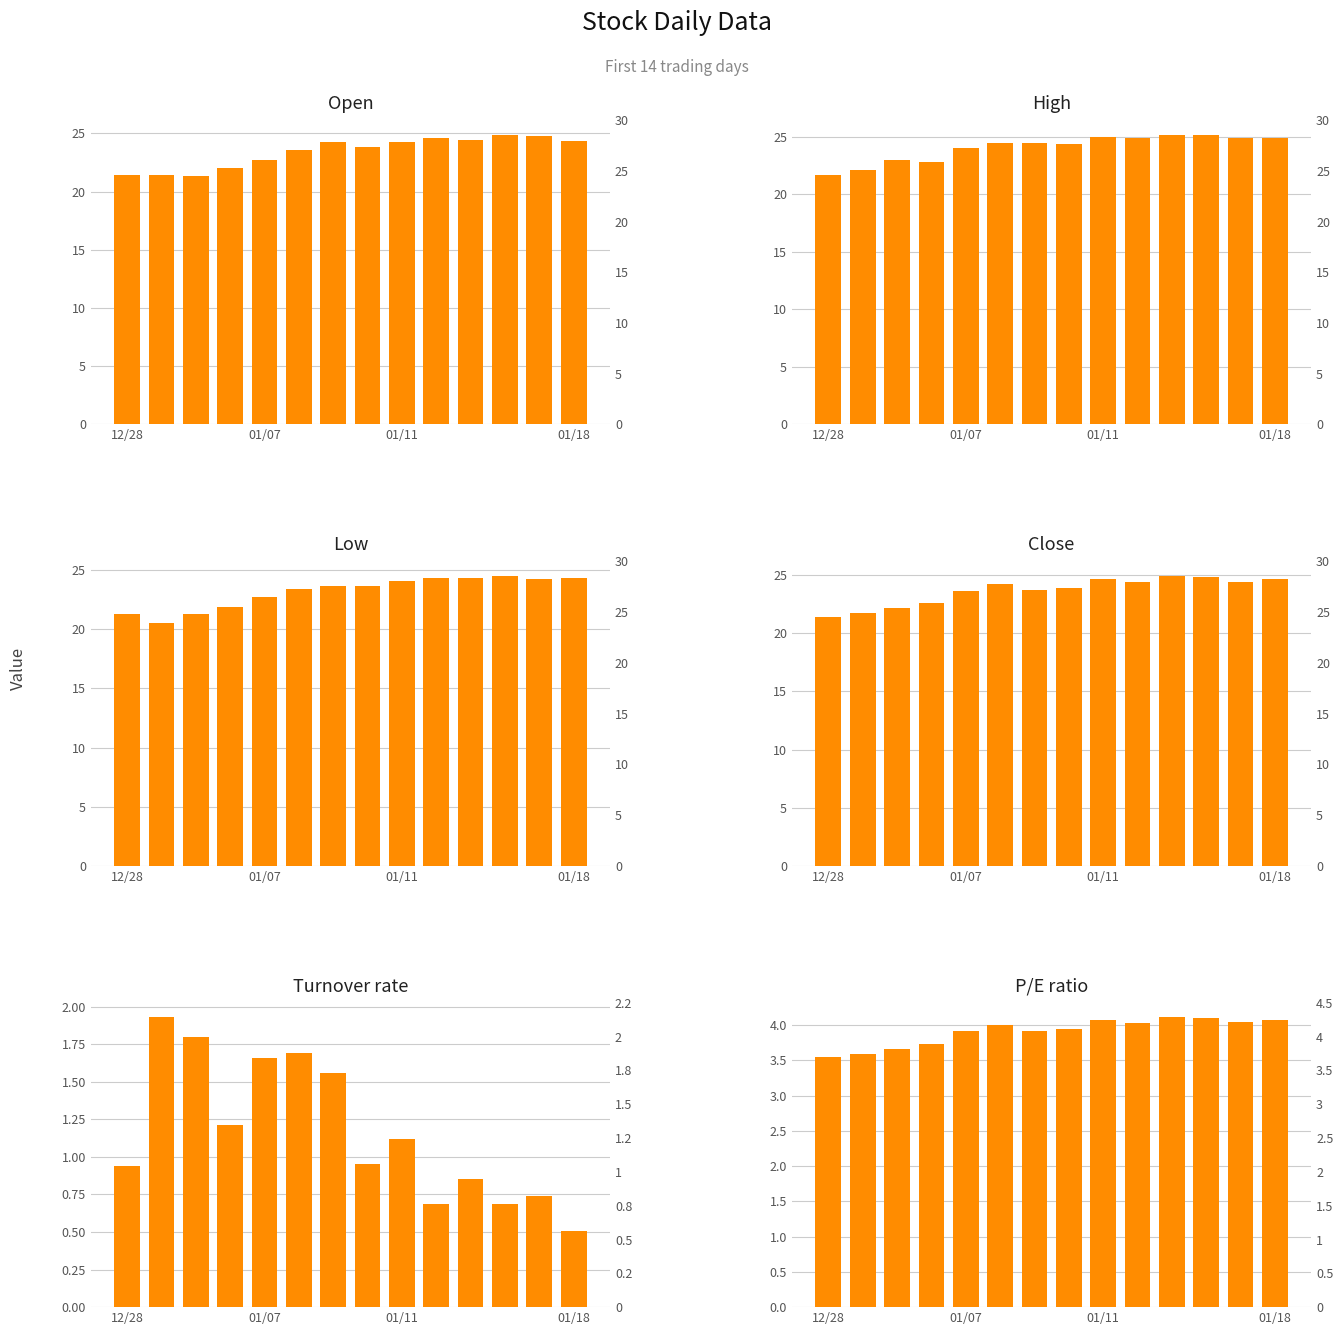

At how many categories does at least one series exceed 3?

14